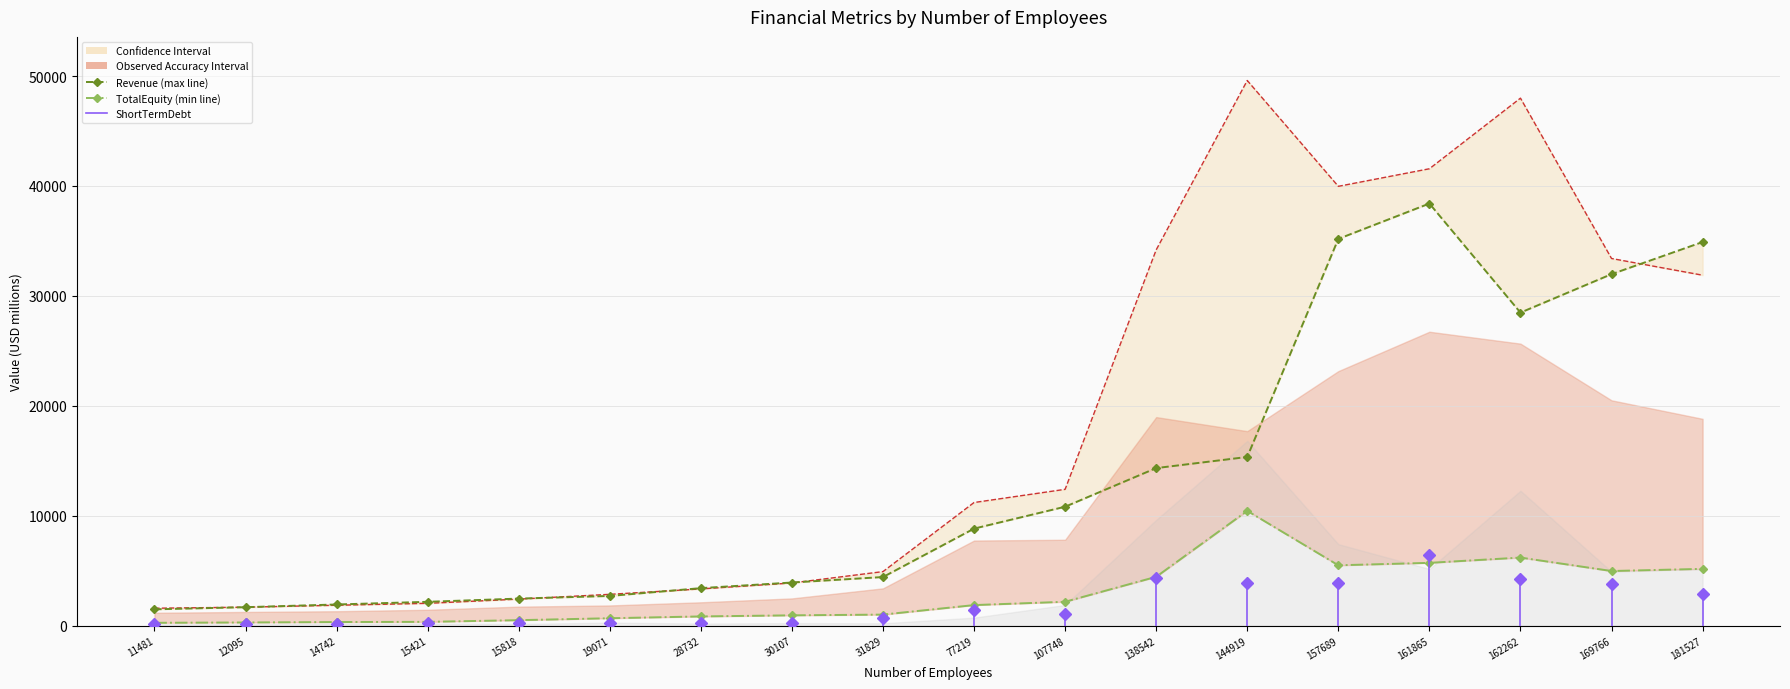

The value of TotalAssets (upper CI) at 15818 is 2412.7. True or false?

True